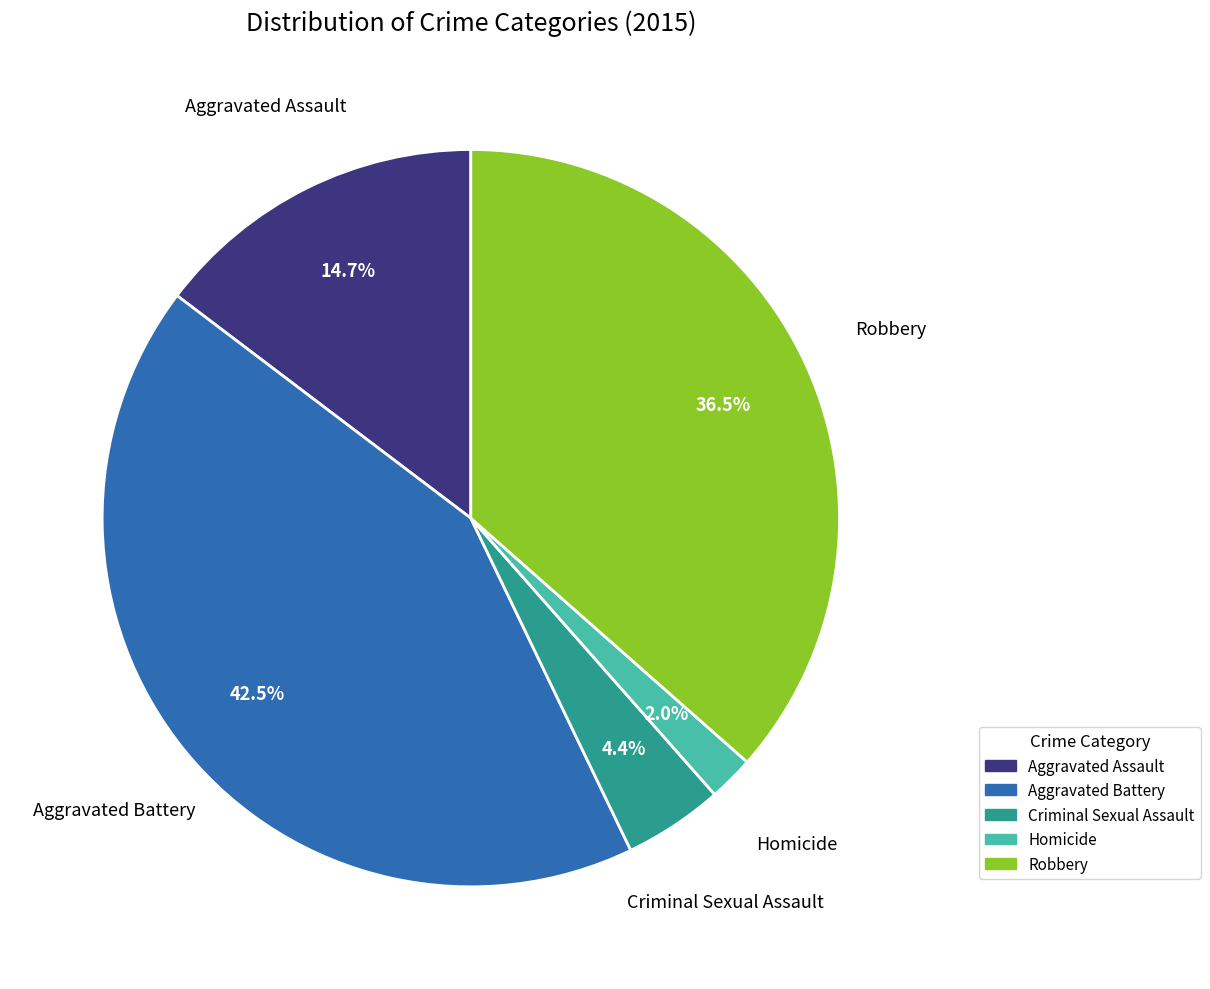

True or false: Robbery accounts for 29% of the total.

False